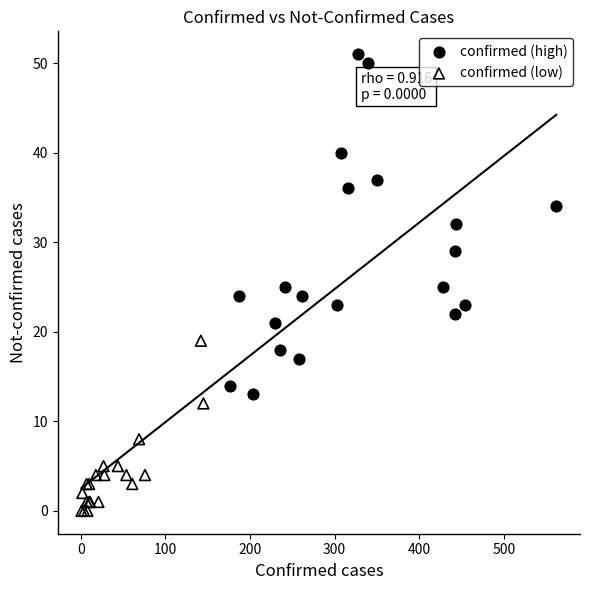

Which series contains the lowest Y value?

confirmed (low)